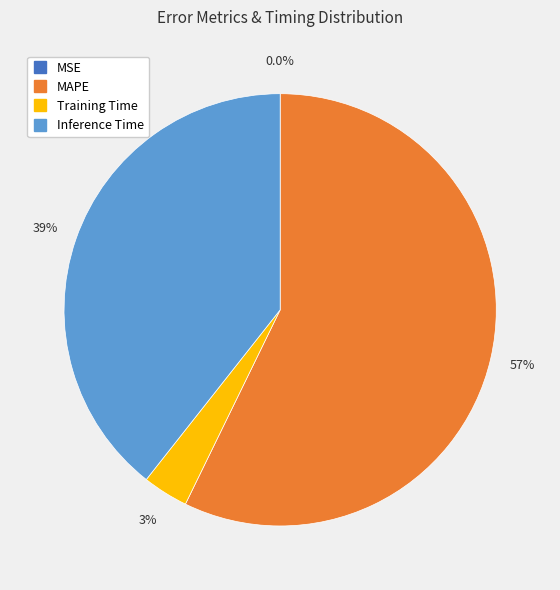

Does any single category account for the majority?

Yes